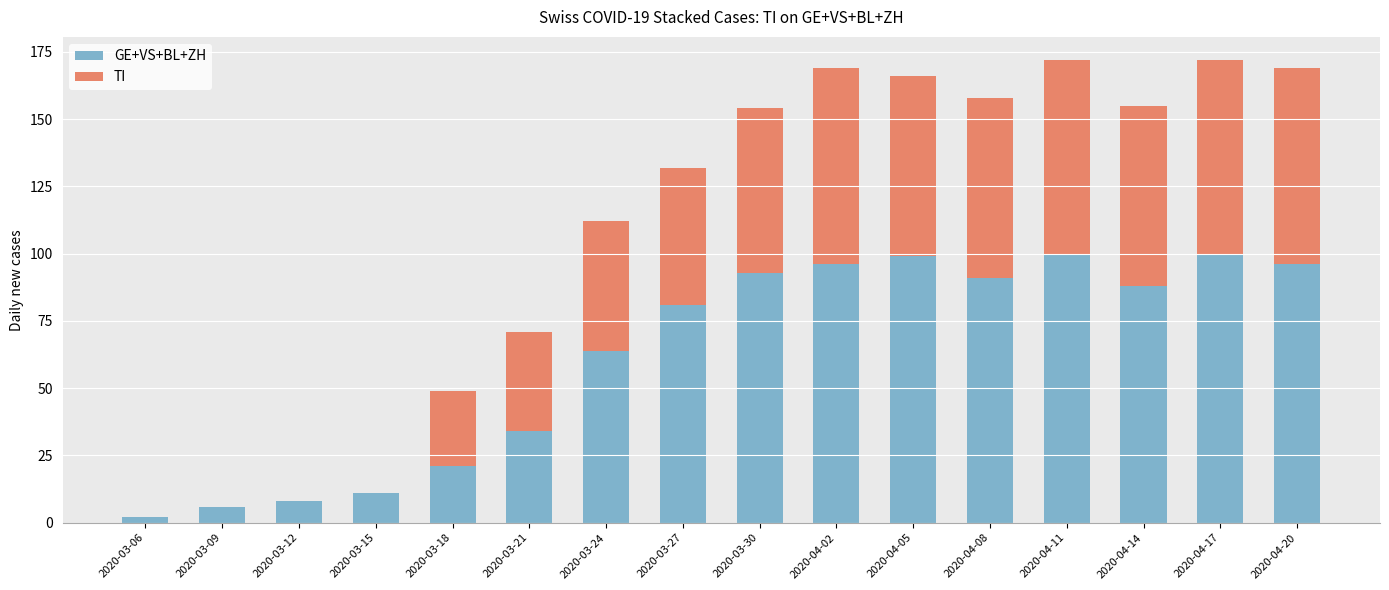

Does the chart contain stacked bars?

Yes